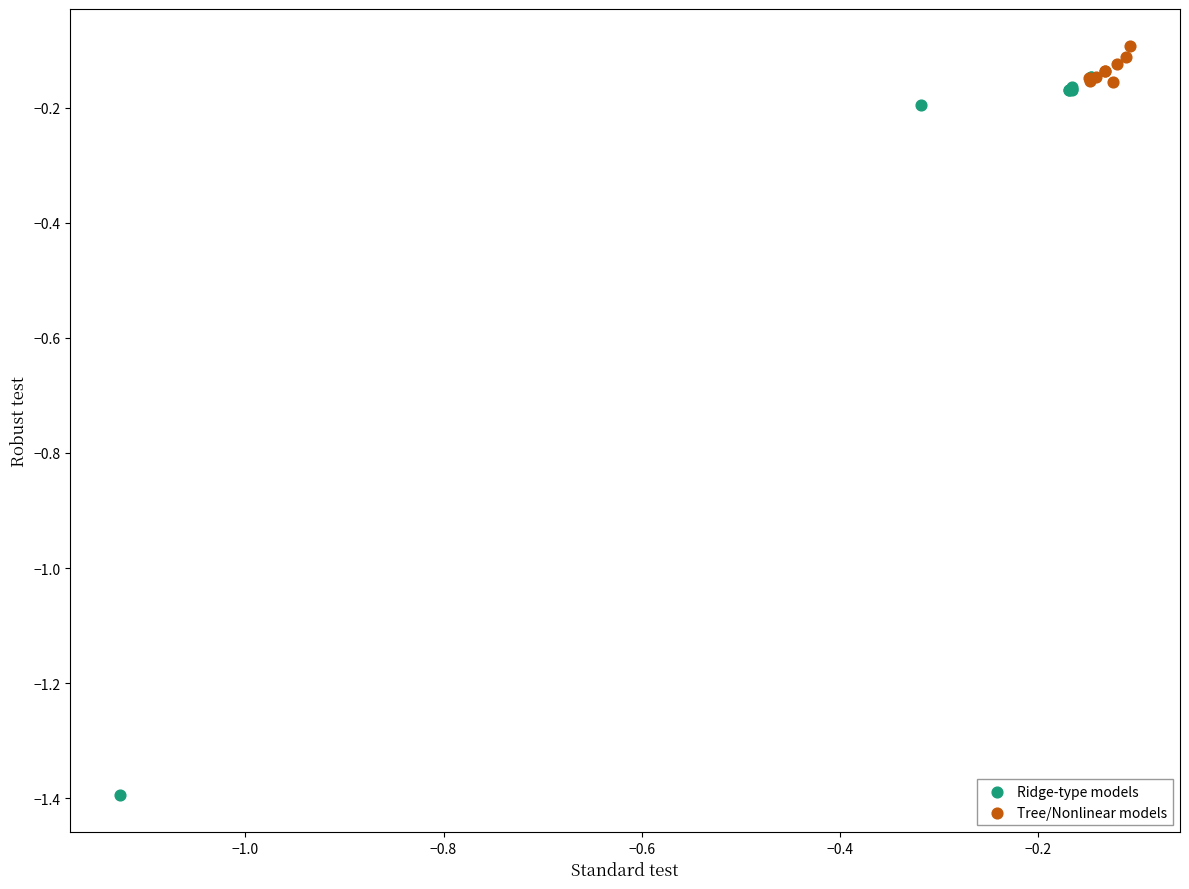

Which series contains the lowest Y value?

Ridge-type models